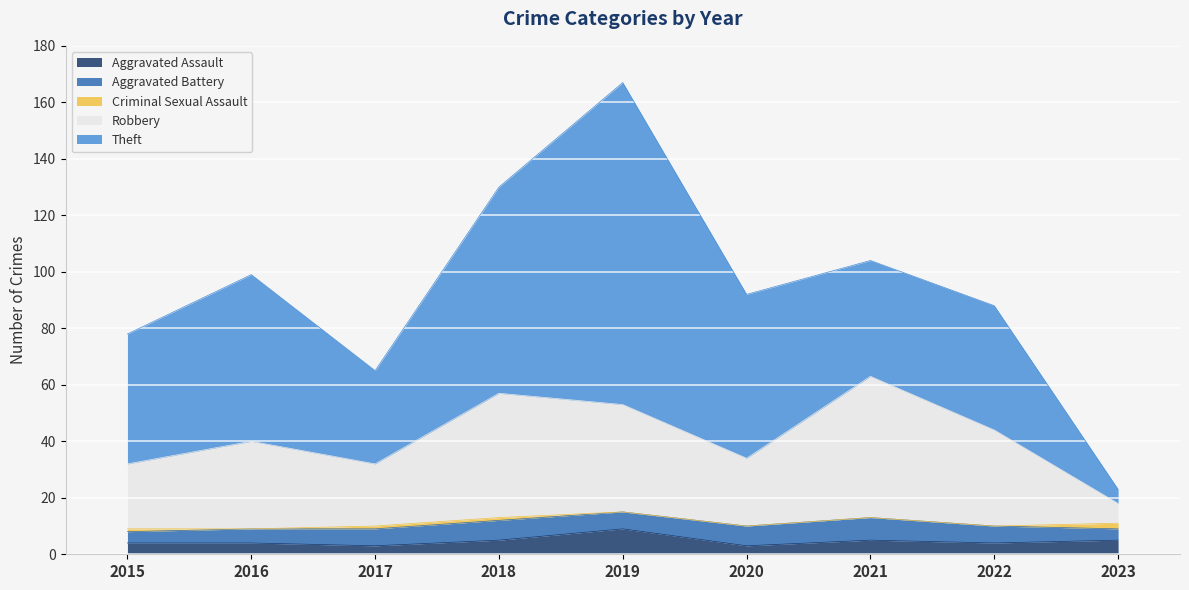

Which label corresponds to the smallest value in the chart?

2016